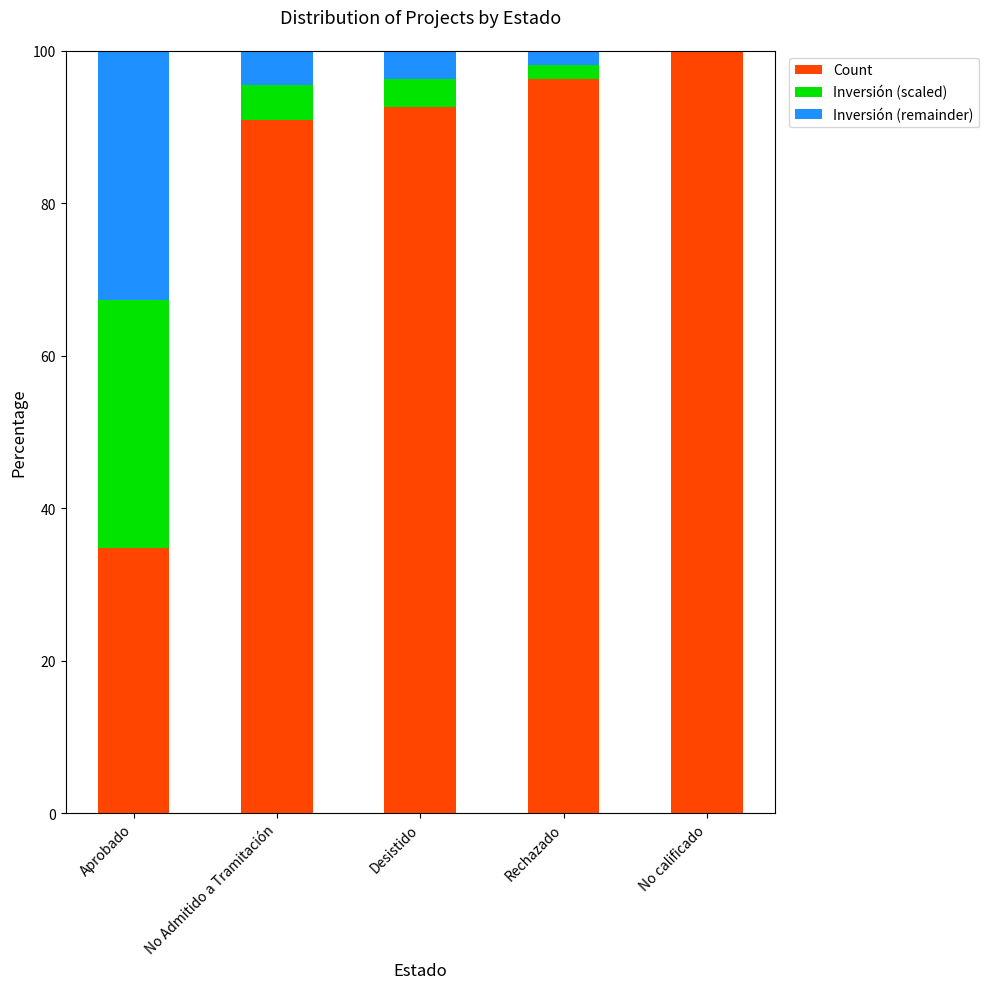

What is the total value across all series at Desistido?

100.0